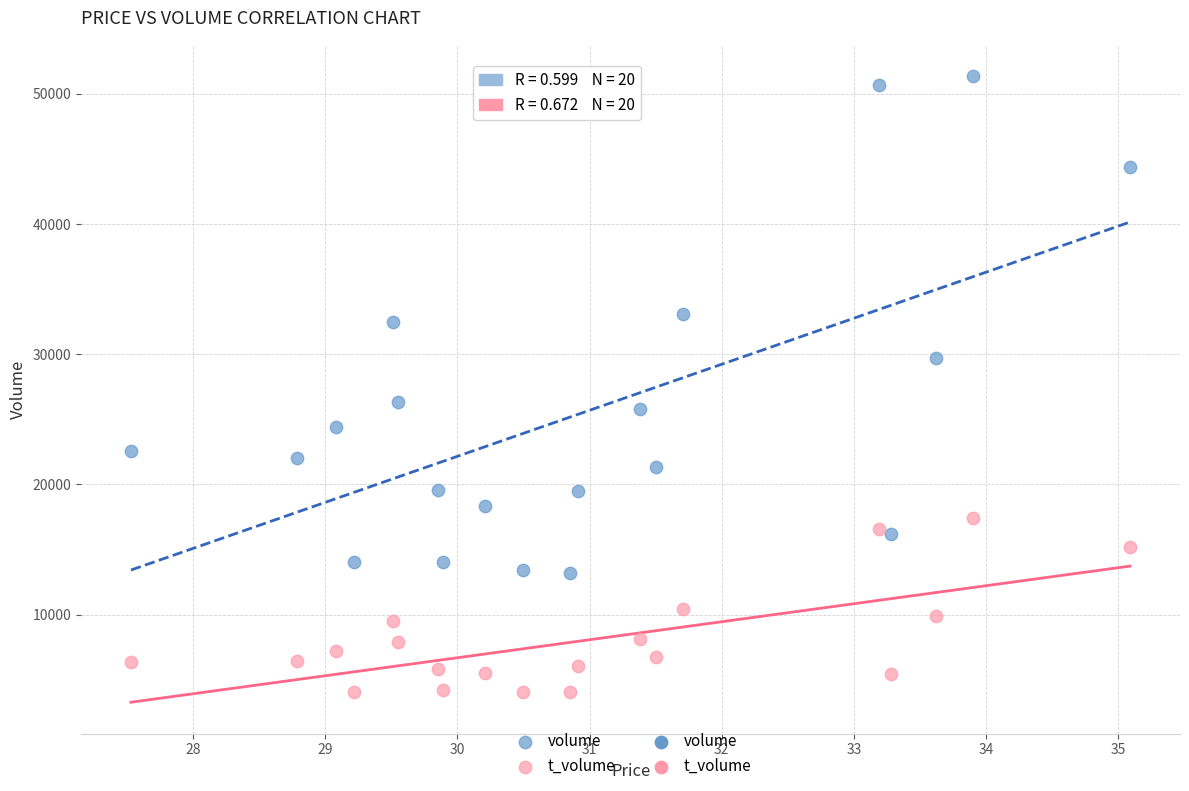

Which series contains the lowest Y value?

t_volume